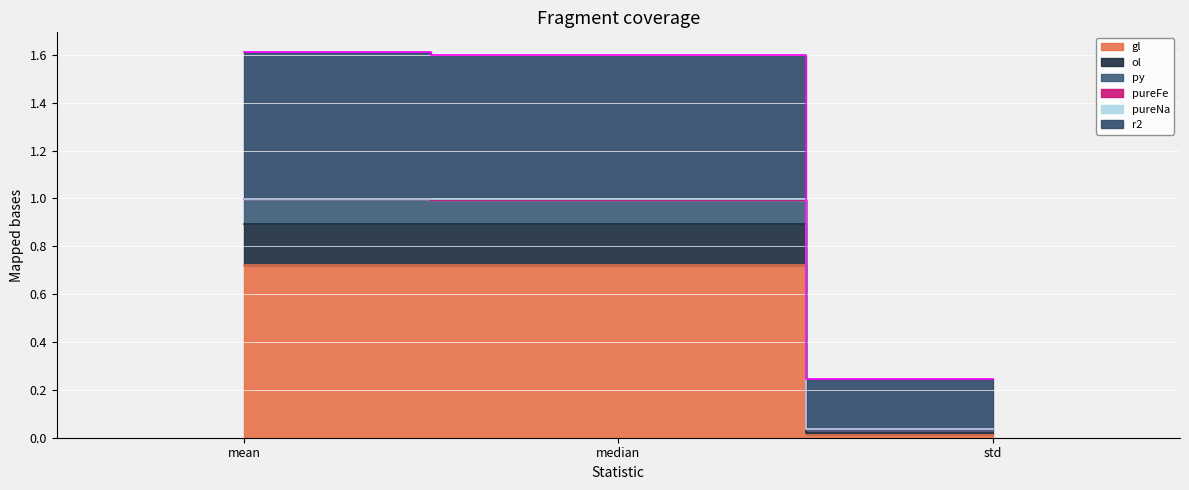

Which category has the lowest value in the gl series?

std